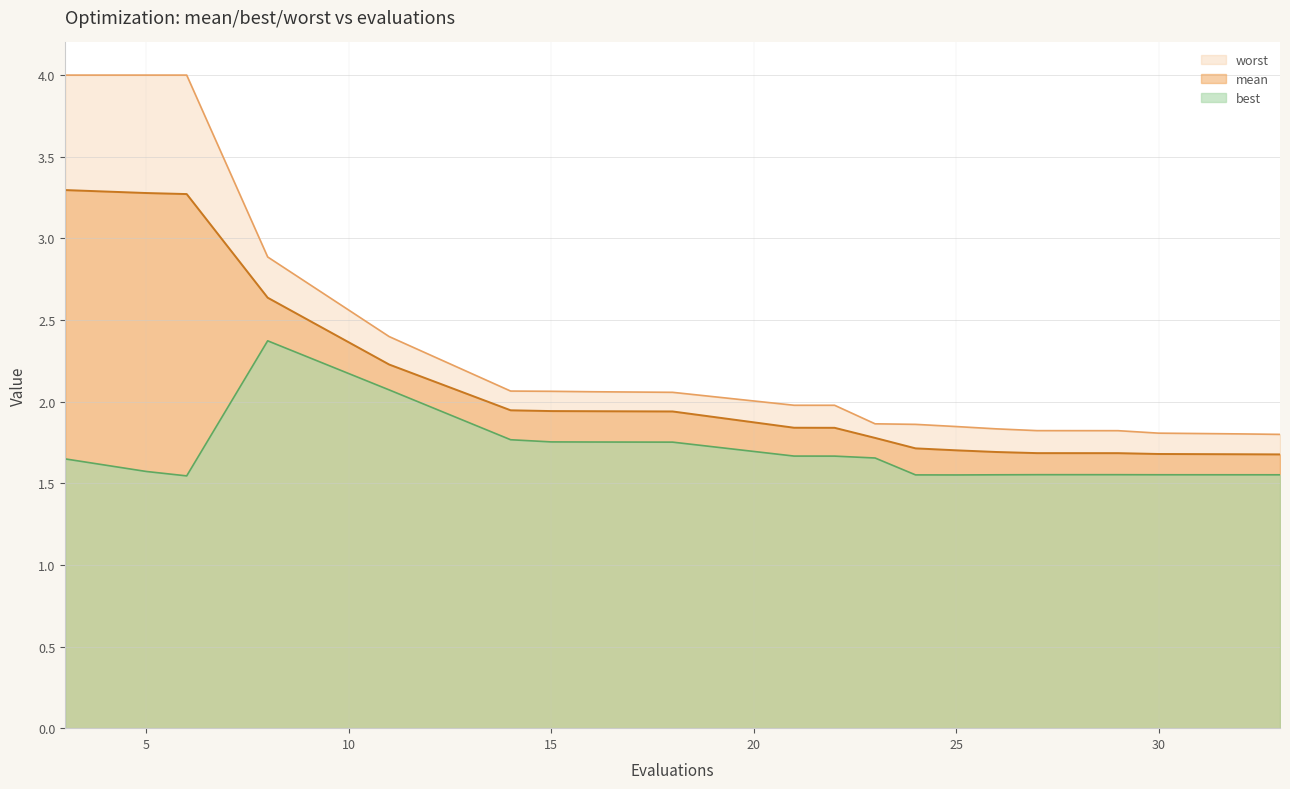

Reading right to left, list all the values displayed in this chart.

mean: 33=1.7	32=1.7	30=1.7	29=1.7	27=1.7	26=1.7	25=1.7	24=1.7	23=1.8	22=1.8	21=1.8	18=1.9	16=1.9	15=1.9	14=1.9	11=2.2	8=2.6	6=3.3	5=3.3	3=3.3
best: 33=1.6	32=1.6	30=1.6	29=1.6	27=1.6	26=1.6	25=1.6	24=1.6	23=1.7	22=1.7	21=1.7	18=1.8	16=1.8	15=1.8	14=1.8	11=2.1	8=2.4	6=1.5	5=1.6	3=1.6
worst: 33=1.8	32=1.8	30=1.8	29=1.8	27=1.8	26=1.8	25=1.8	24=1.9	23=1.9	22=2.0	21=2.0	18=2.1	16=2.1	15=2.1	14=2.1	11=2.4	8=2.9	6=4.0	5=4.0	3=4.0